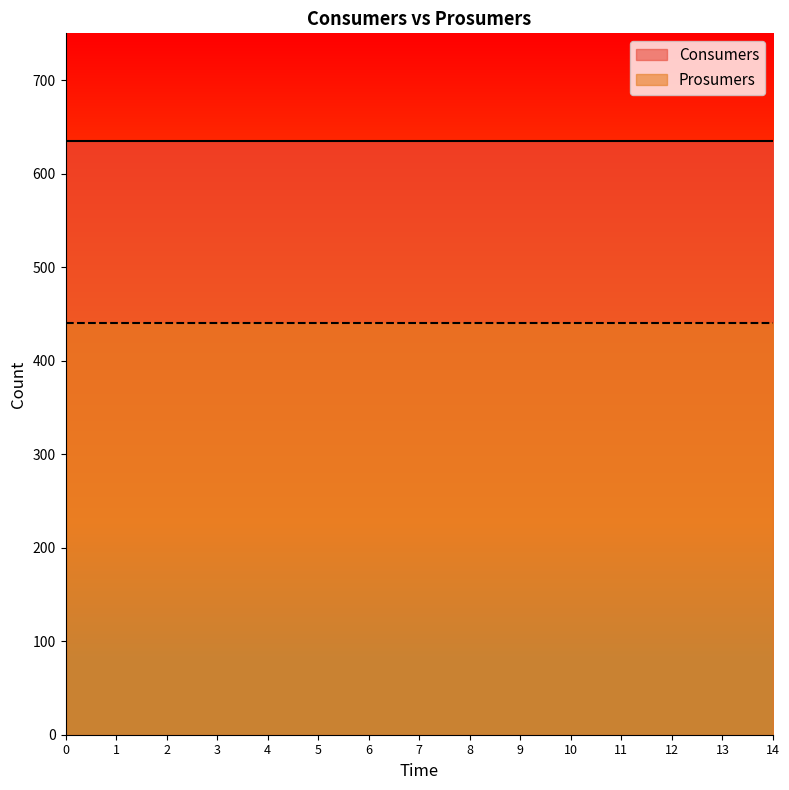

True or false: Prosumers and Consumers intersect in this chart.

False